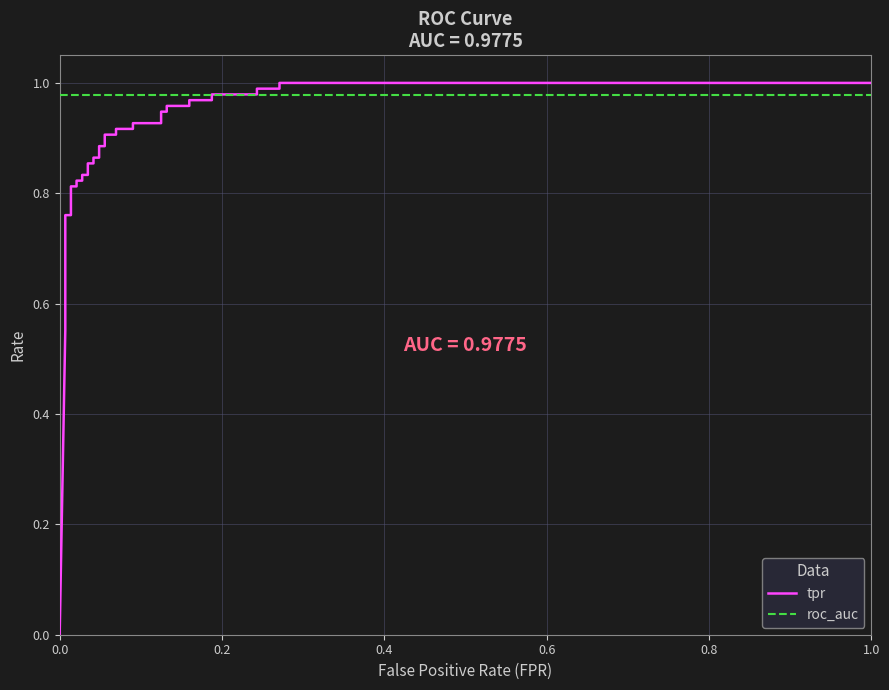

At how many categories does at least one series exceed 0?

37